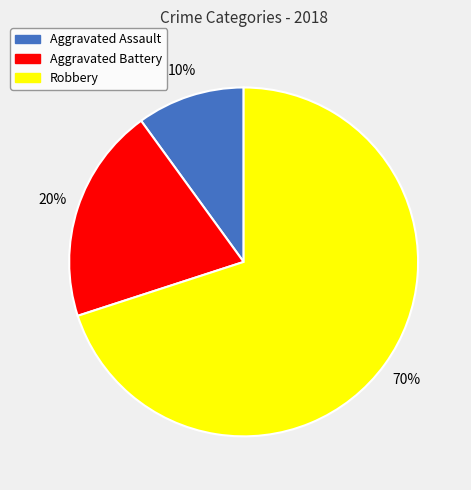

Rank the categories by value from lowest to highest.

Aggravated Assault, Aggravated Battery, Robbery